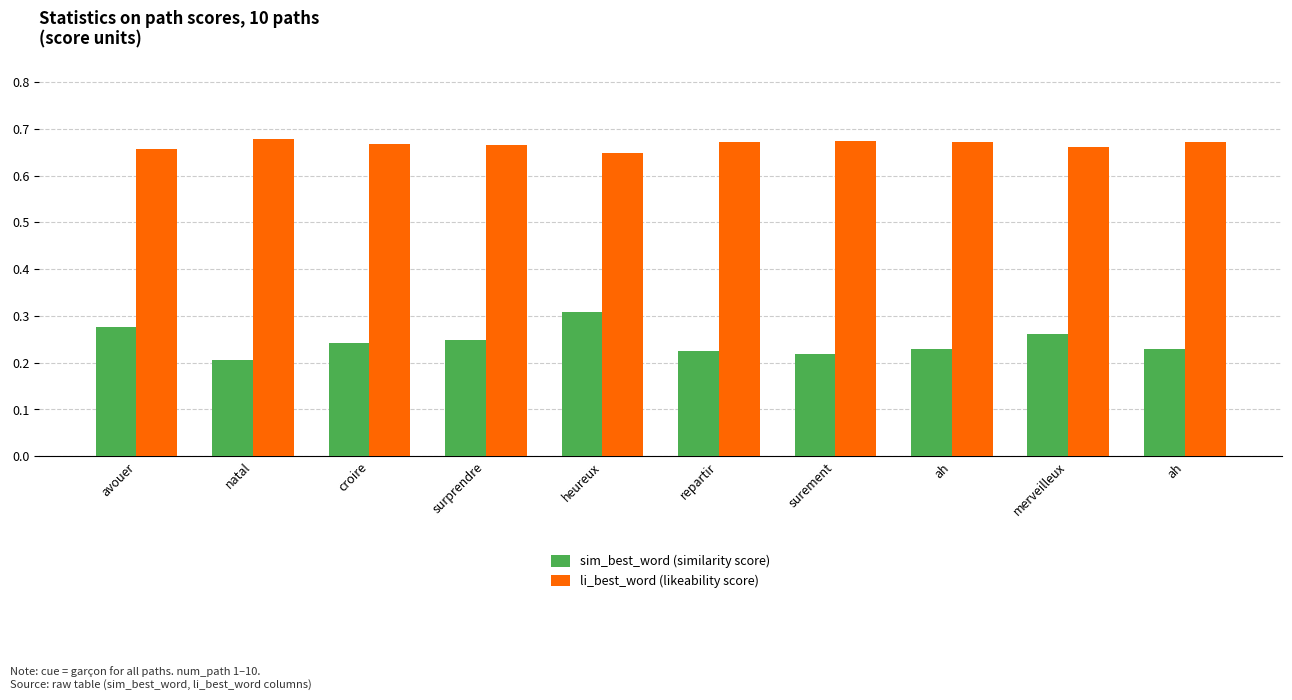

How many bars are there in each group?

2